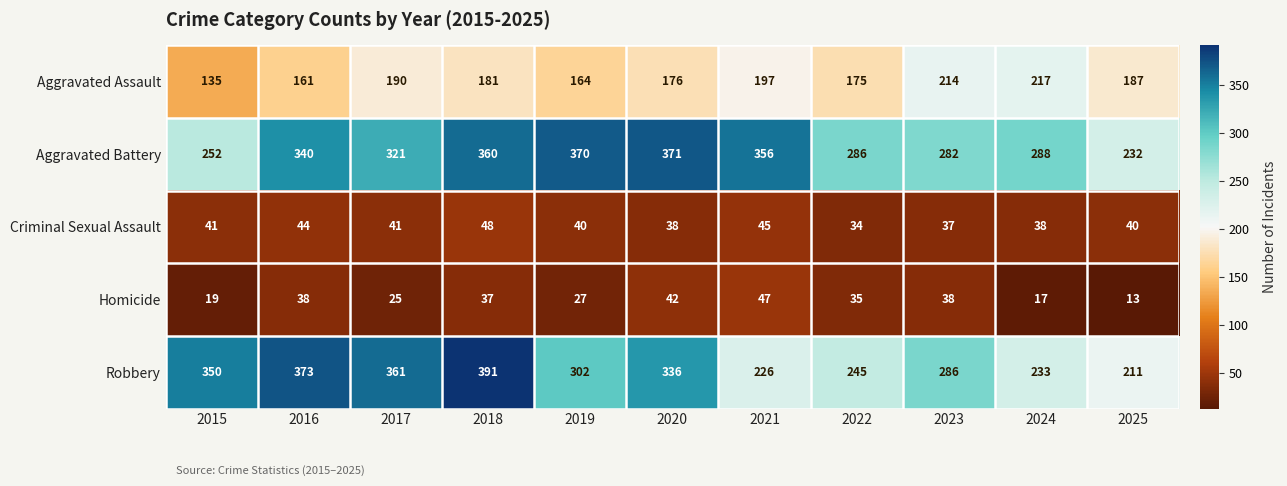

What is the total value across all series at 2021?

871